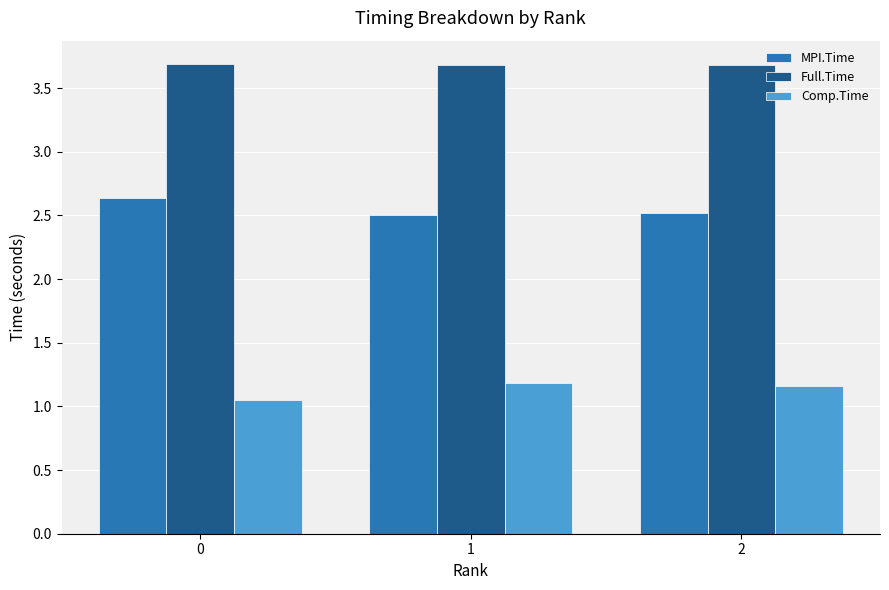

What is the sum of the MPI.Time values at 0 and 1?

5.1